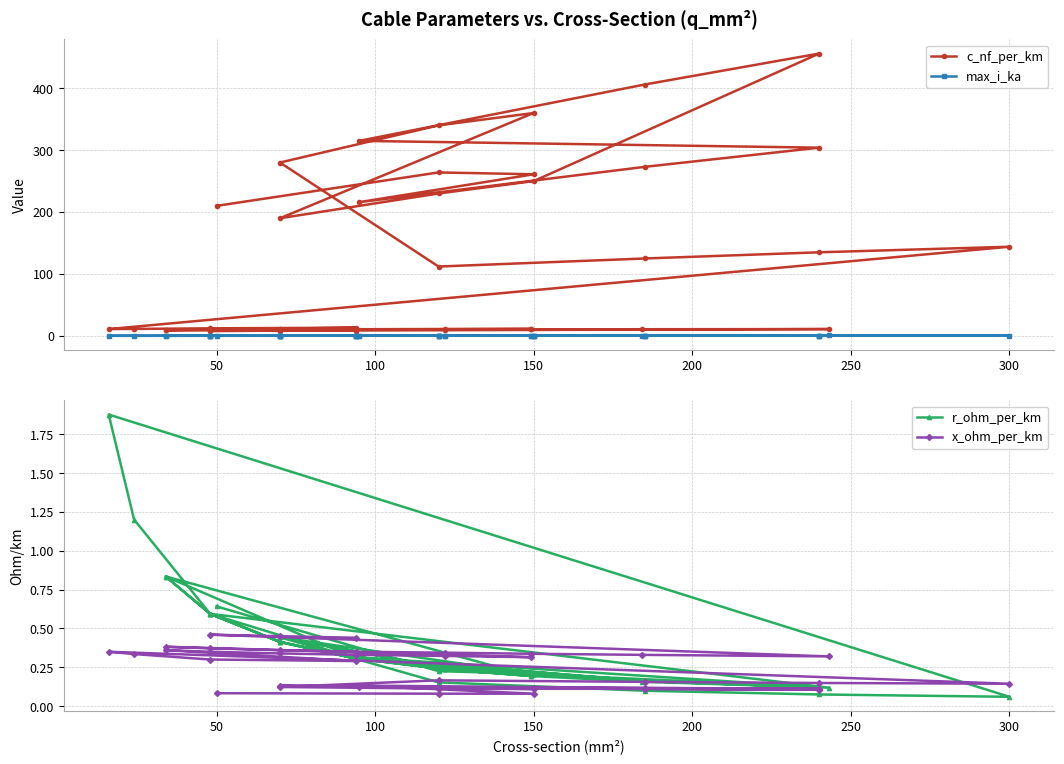

What is the average value of the c_nf_per_km series?

127.2